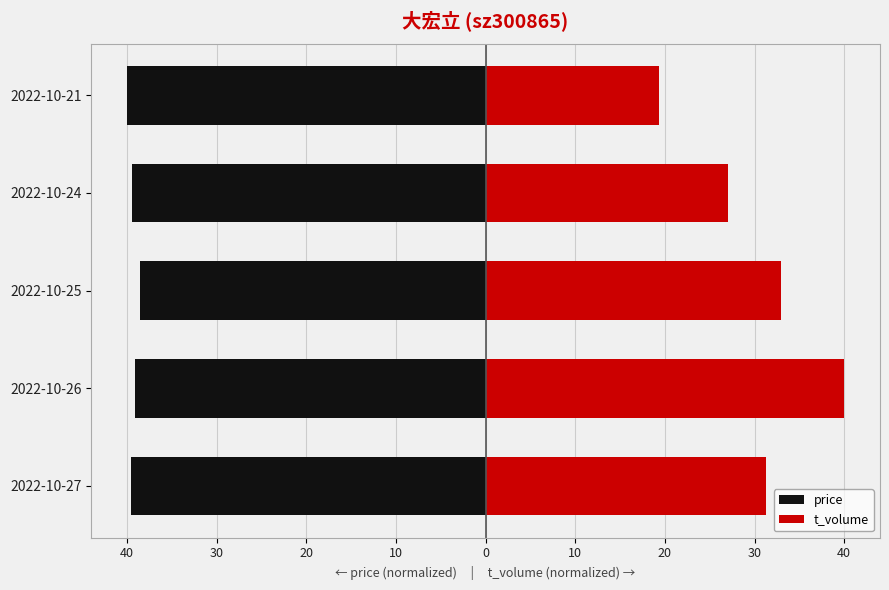

Is the value of t_volume at 2022-10-21 greater than the value of price at 2022-10-26?

Yes